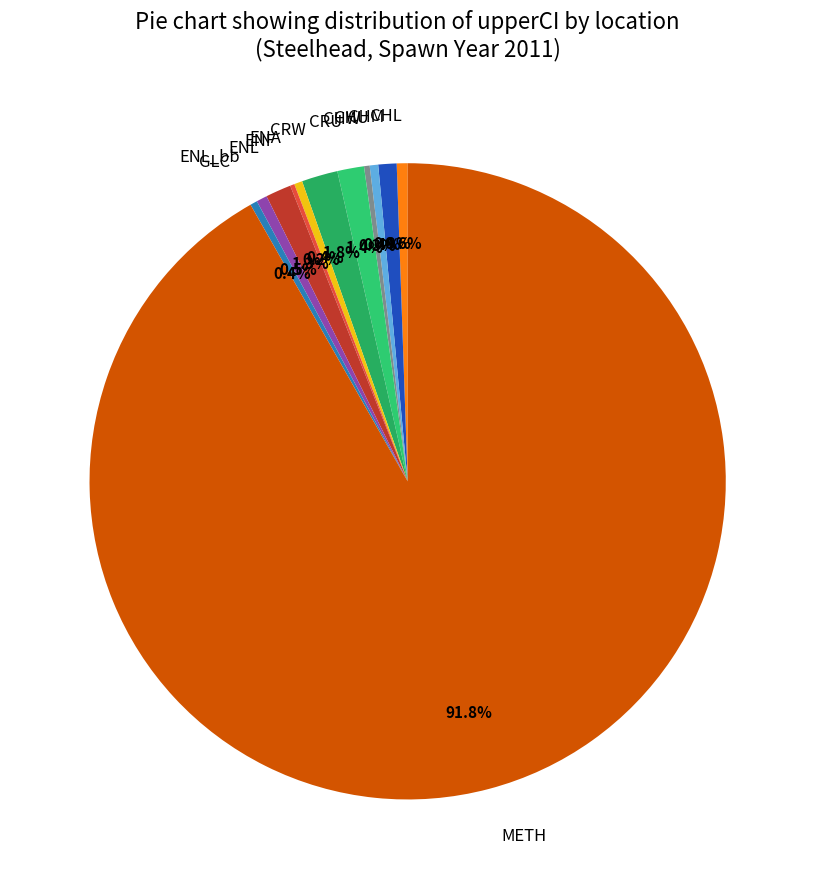

Is there a majority slice in this chart?

Yes